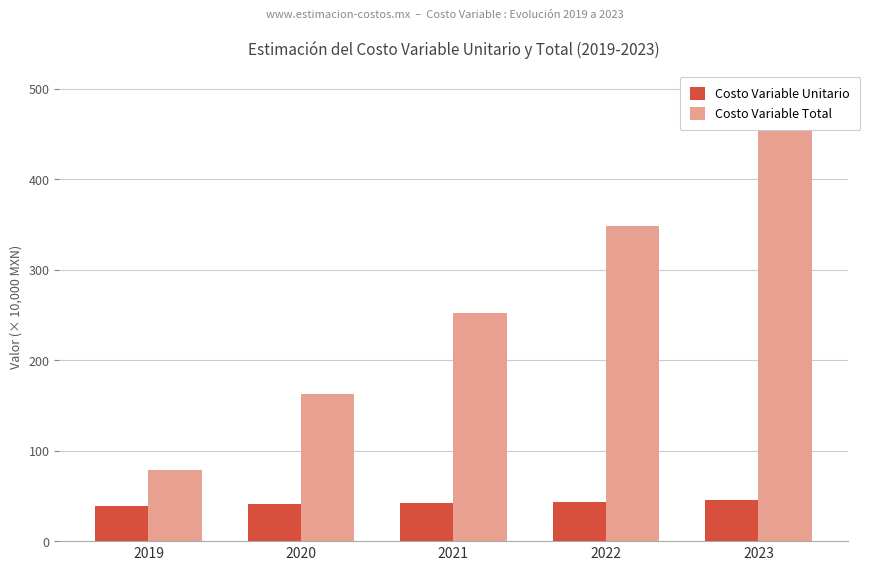

Which category has the lowest value across all series?

2019